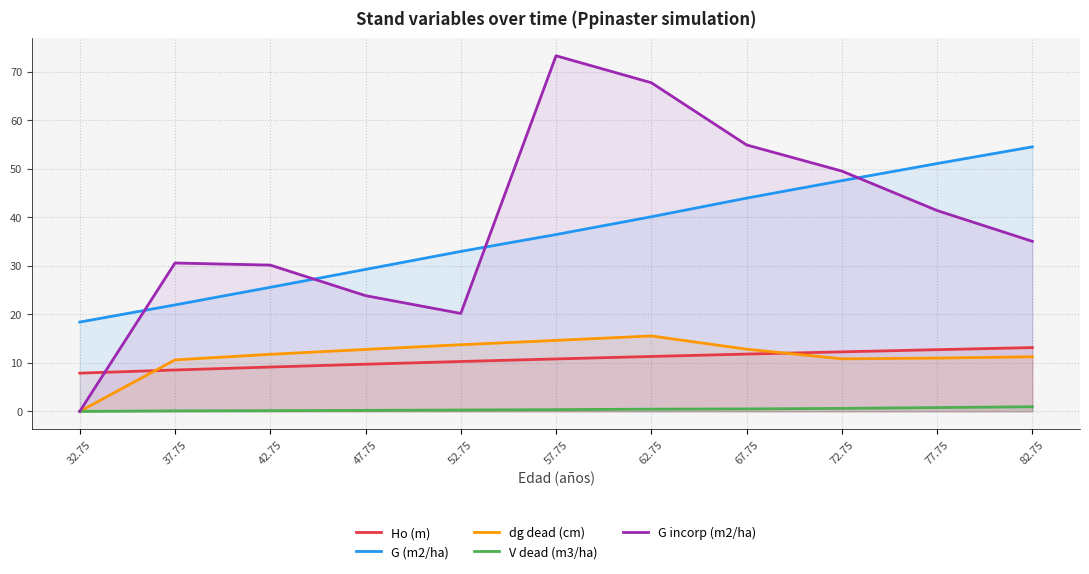

What is the label of the 6th point from the right?

57.75